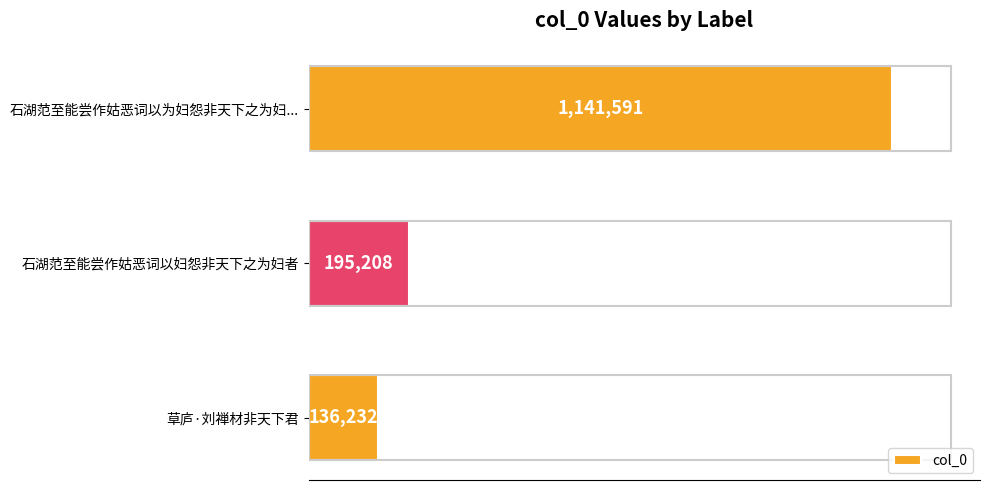

How many data points are above 195208?

1